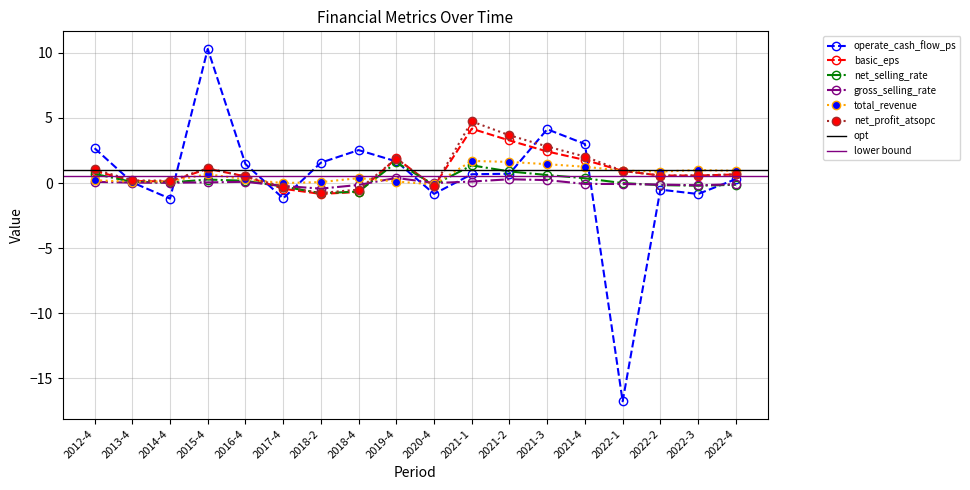

Between 2018-4 and 2017-4, which is larger?

2018-4